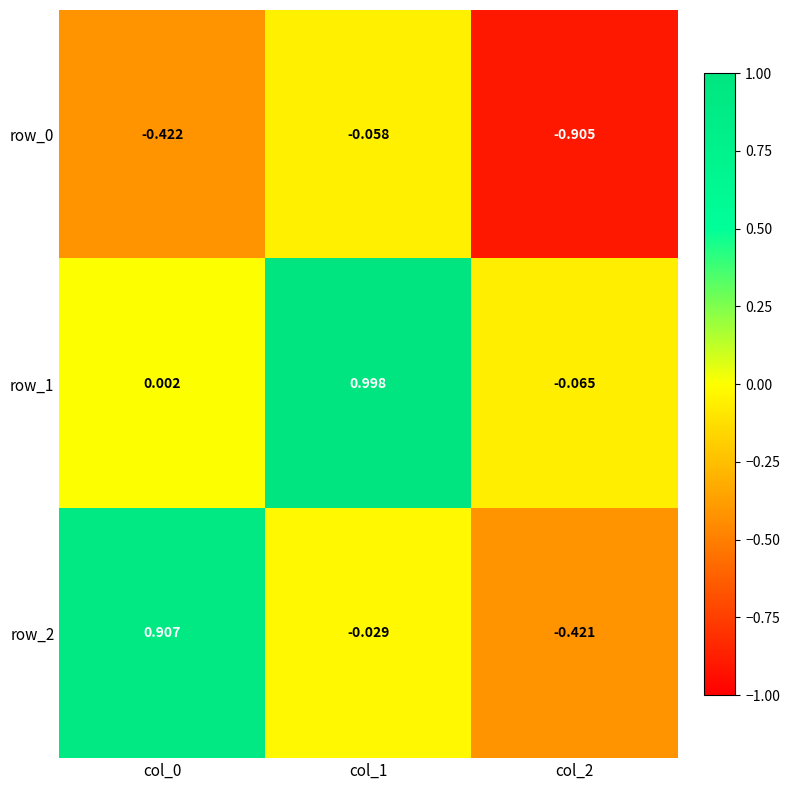

Which series has the largest range (max minus min)?

row_2